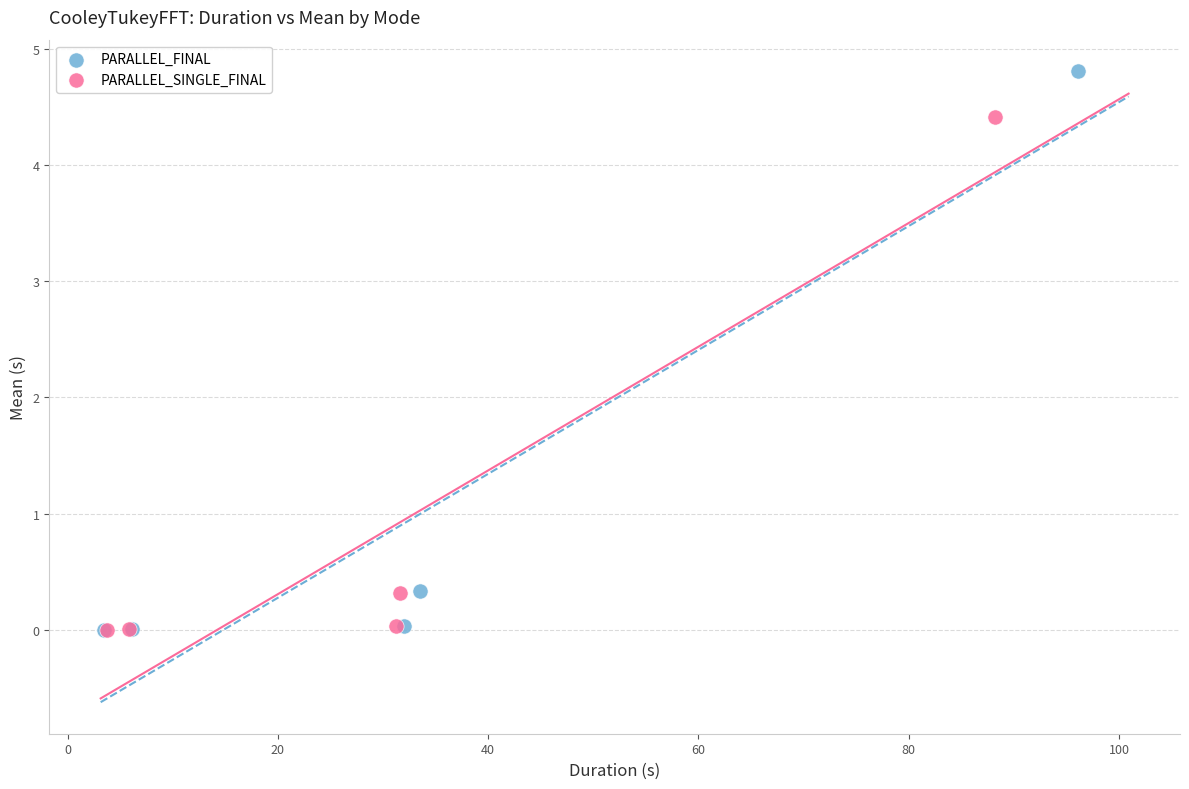

What are all the series names shown in the legend?

PARALLEL_FINAL, PARALLEL_SINGLE_FINAL